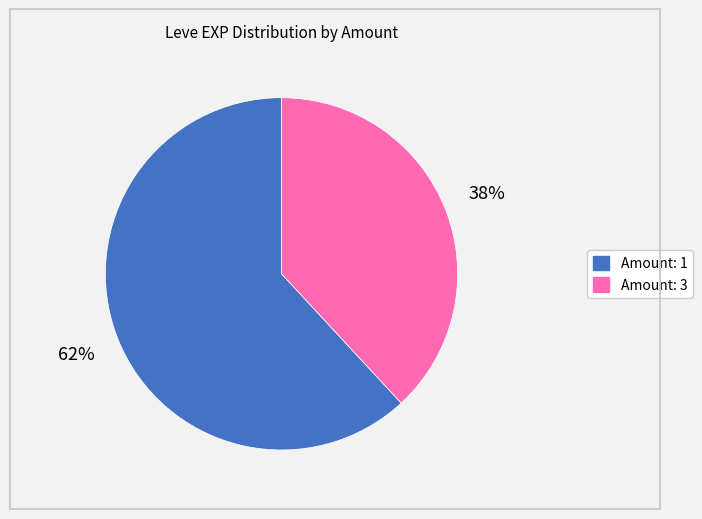

Does any single category account for the majority?

Yes